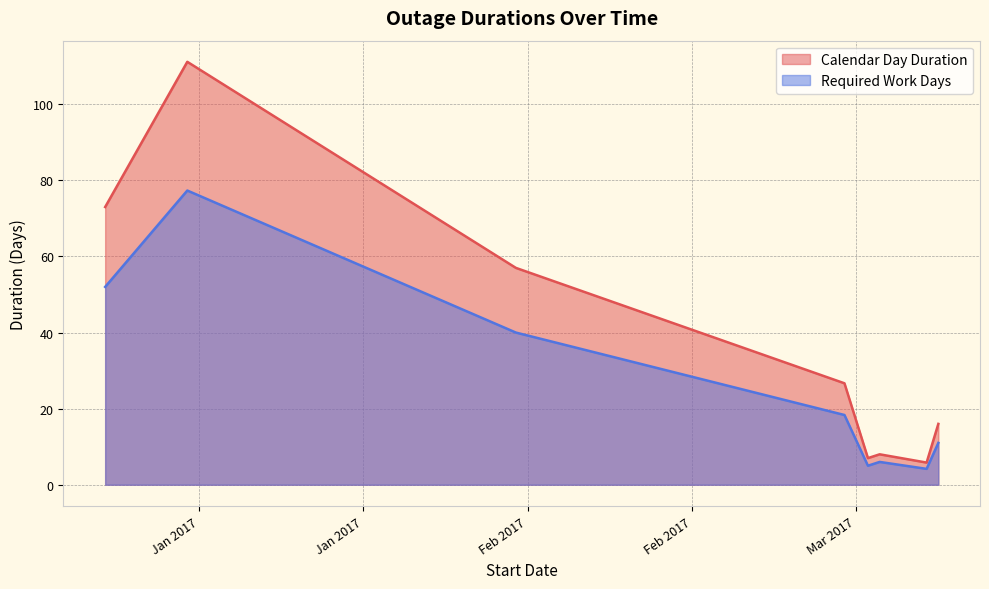

What is the minimum value for Calendar Day Duration?

5.8